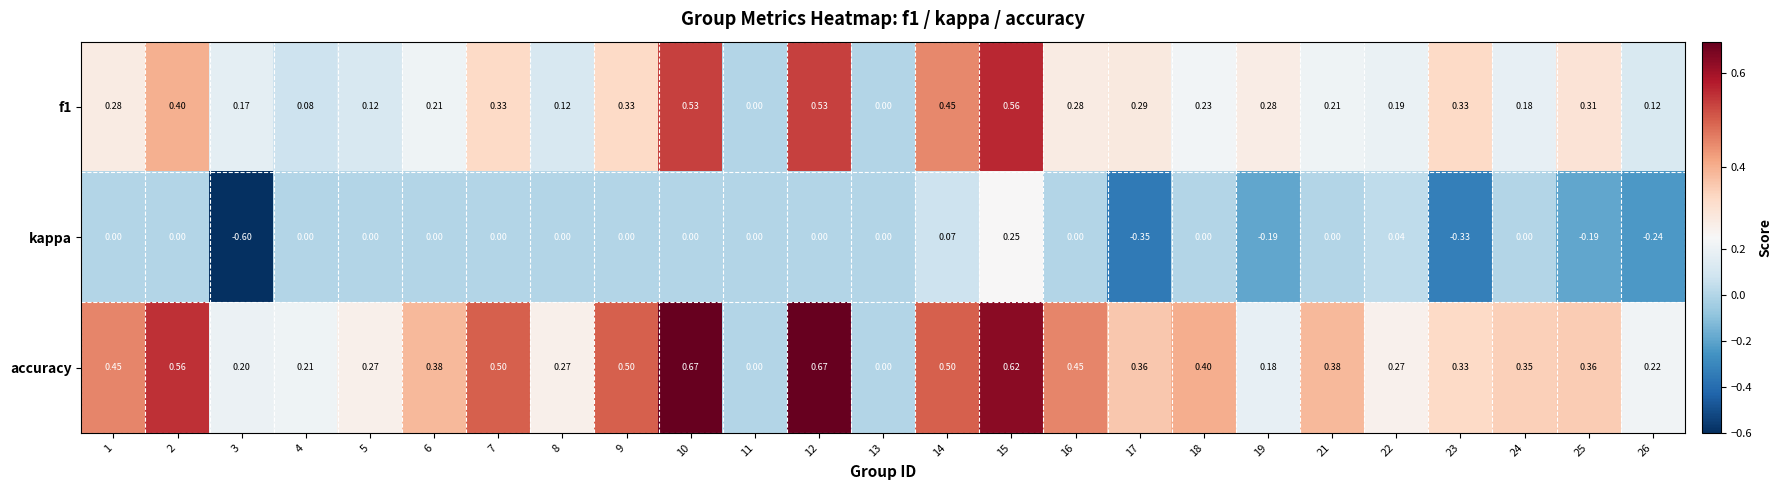

List the series in order of their overall mean, lowest first.

kappa, f1, accuracy